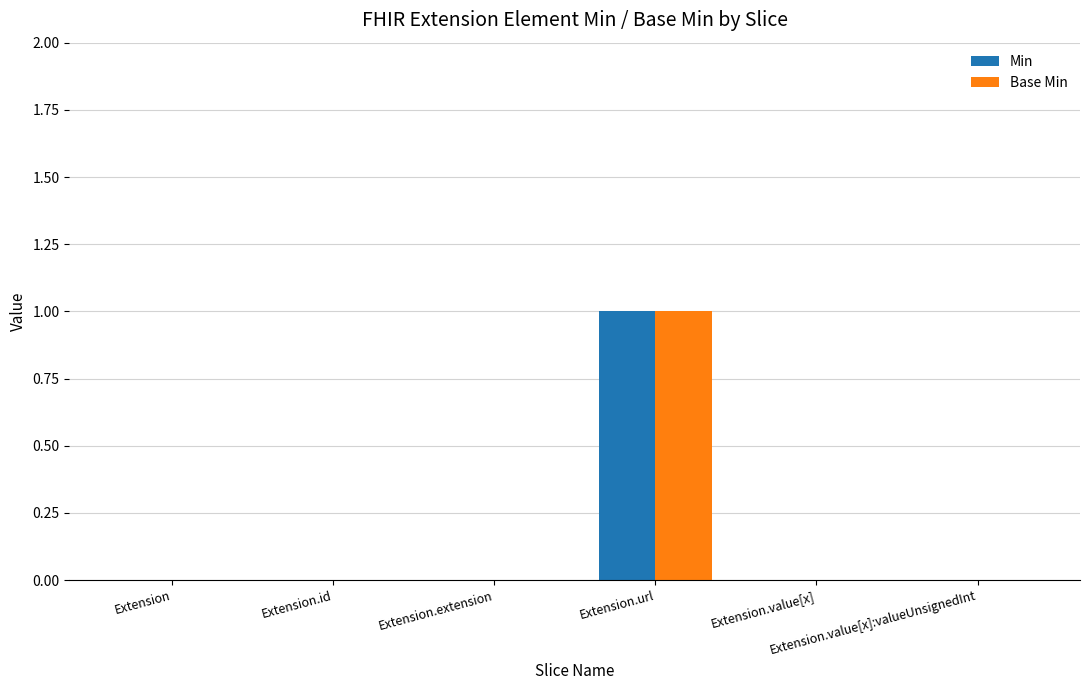

Are the bars horizontal?

No